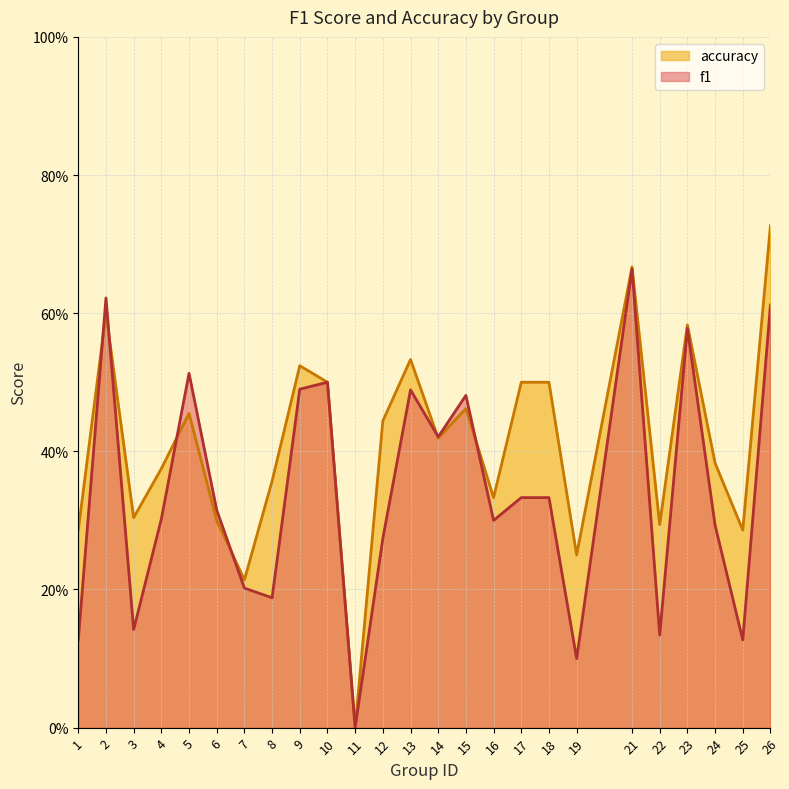

What is the difference between the maximum and minimum values in the f1 series?

0.7